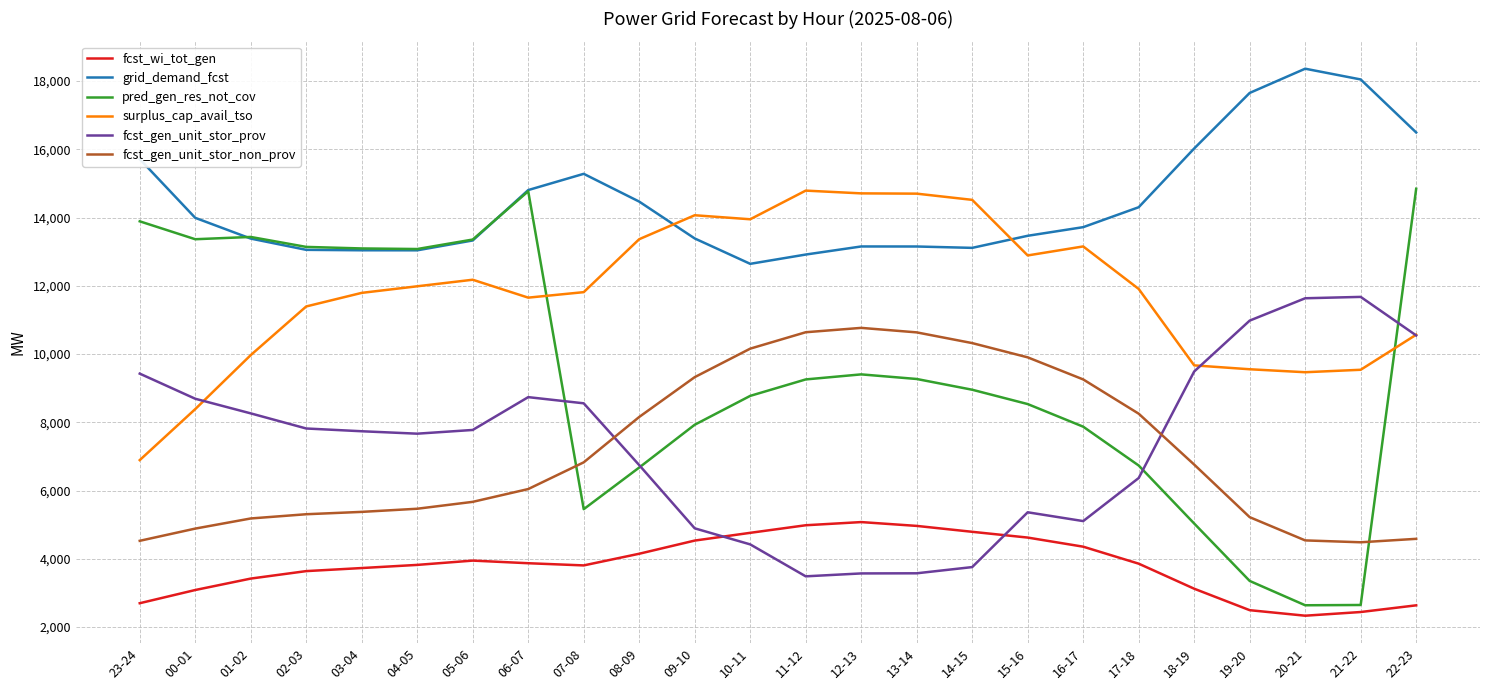

What is the sum of the fcst_gen_unit_stor_prov values at 23-24 and 13-14?

13000